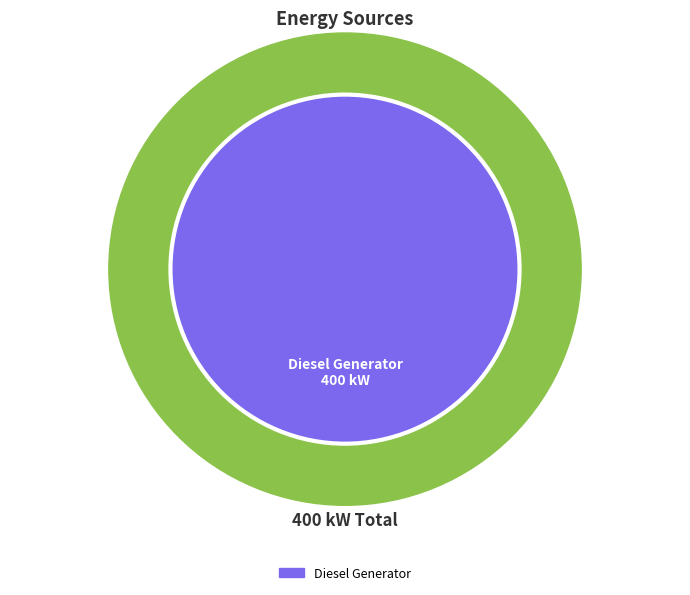

Which category accounts for the majority?

Diesel Generator